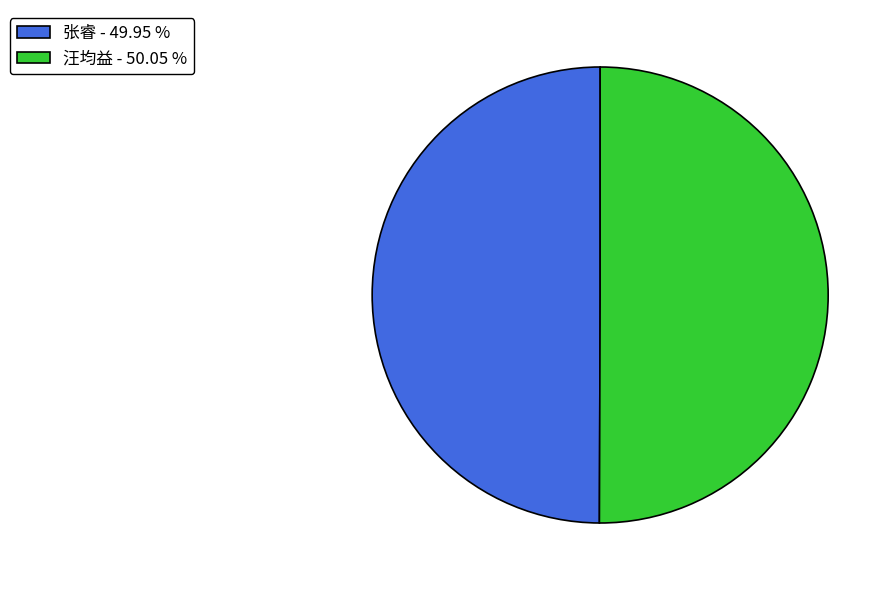

Count the number of slices in the pie.

2